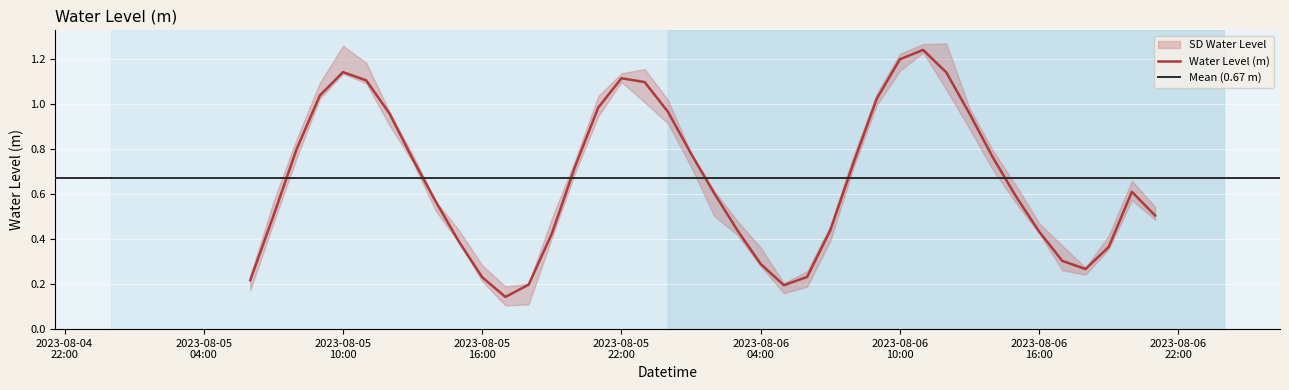

Rank the categories by value from highest to lowest.

2023-08-06 11:00:00, 2023-08-06 10:00:00, 2023-08-05 10:00:00, 2023-08-06 12:00:00, 2023-08-05 22:00:00, 2023-08-05 11:00:00, 2023-08-05 23:00:00, 2023-08-05 09:00:00, 2023-08-06 09:00:00, 2023-08-05 21:00:00, 2023-08-06 00:00:00, 2023-08-05 12:00:00, 2023-08-06 13:00:00, 2023-08-05 08:00:00, 2023-08-06 01:00:00, 2023-08-06 14:00:00, 2023-08-05 13:00:00, 2023-08-06 08:00:00, 2023-08-05 20:00:00, 2023-08-06 20:00:00, 2023-08-06 02:00:00, 2023-08-06 15:00:00, 2023-08-05 14:00:00, 2023-08-06 21:00:00, 2023-08-05 07:00:00, 2023-08-06 07:00:00, 2023-08-06 03:00:00, 2023-08-06 16:00:00, 2023-08-05 19:00:00, 2023-08-05 15:00:00, 2023-08-06 19:00:00, 2023-08-06 17:00:00, 2023-08-06 04:00:00, 2023-08-06 18:00:00, 2023-08-06 06:00:00, 2023-08-05 16:00:00, 2023-08-05 06:00:00, 2023-08-05 18:00:00, 2023-08-06 05:00:00, 2023-08-05 17:00:00